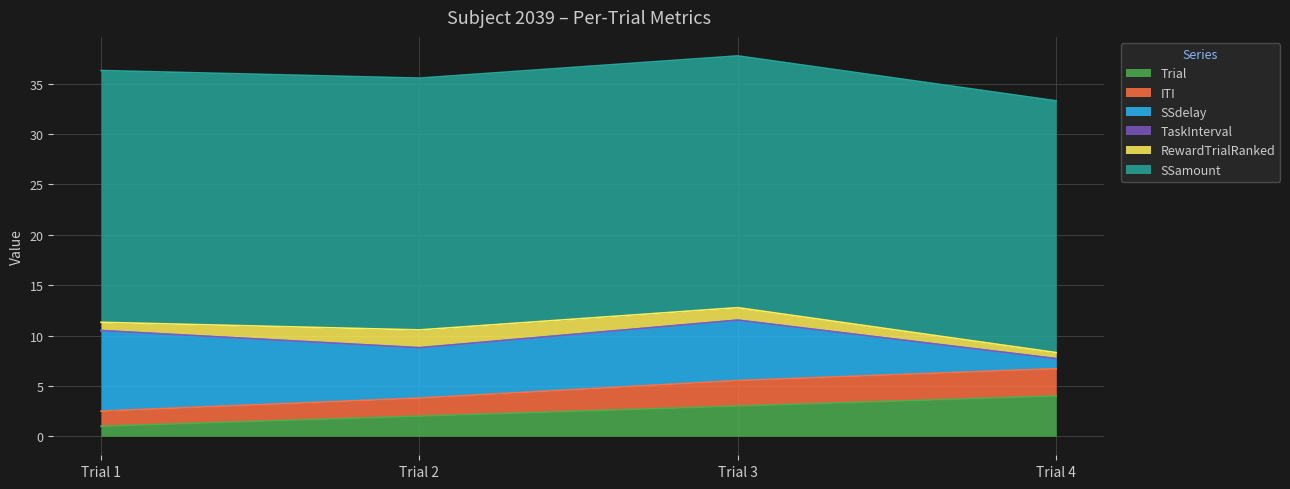

The SSdelay series shows 5.0 at Trial 2. True or false?

True